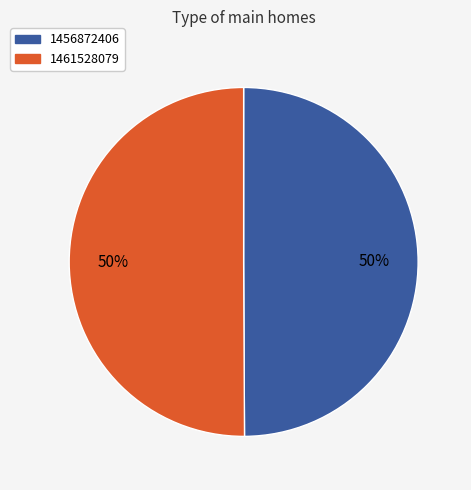

How many slices are in this pie chart?

2